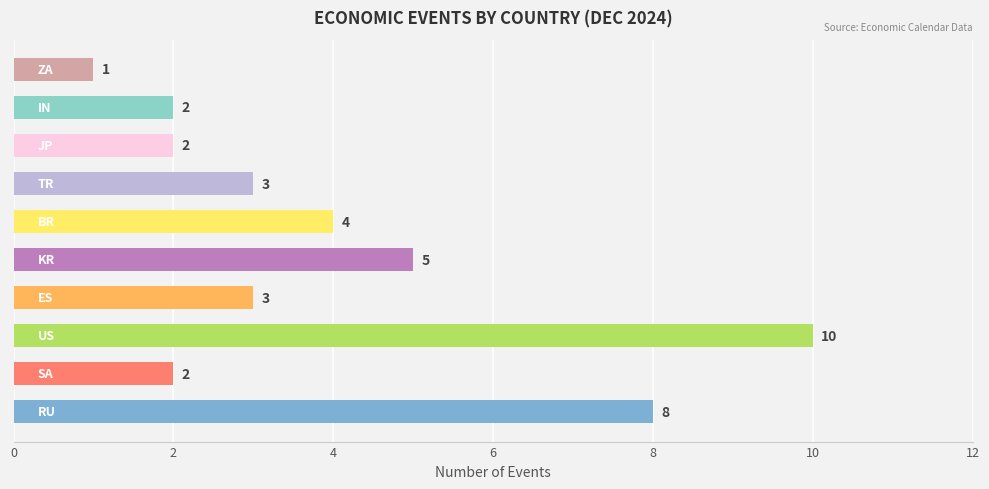

How many series are shown in this chart?

1